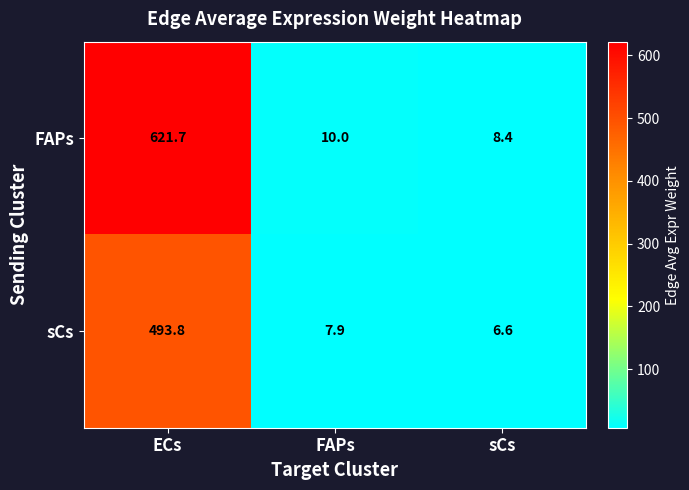

How many data points does each series have?

3